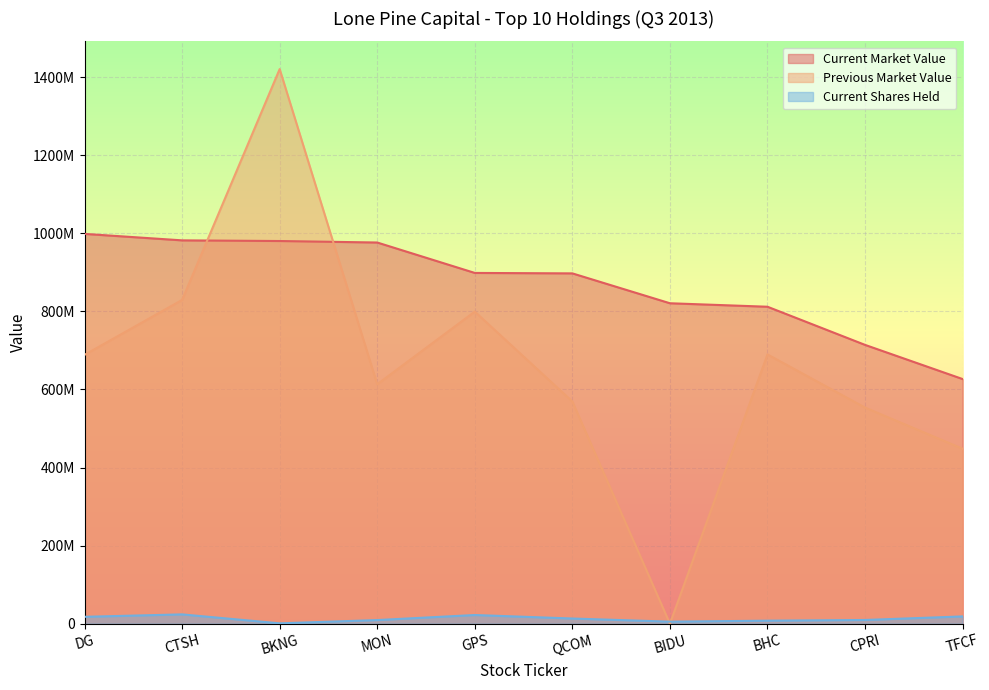

Does the chart display data point markers on the line(s)?

No